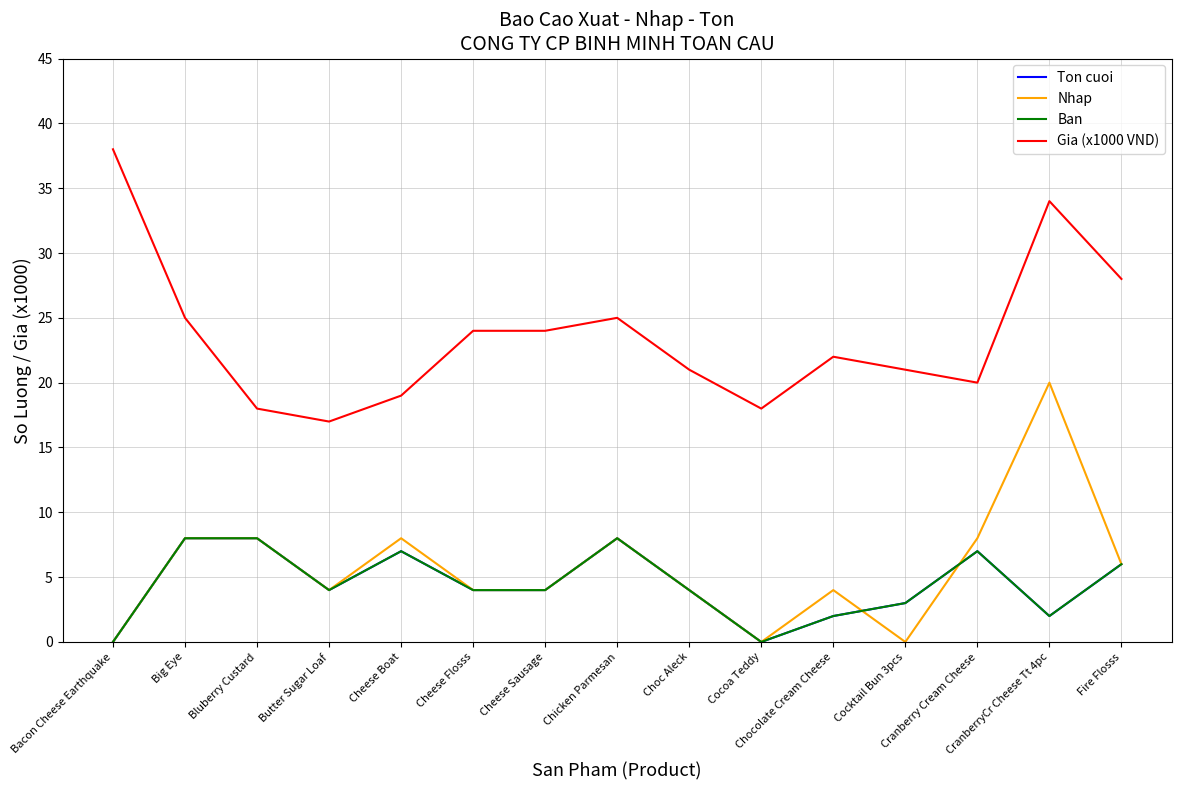

What is the value of the Gia (x1000 VND) point at the 7th from the left?

24